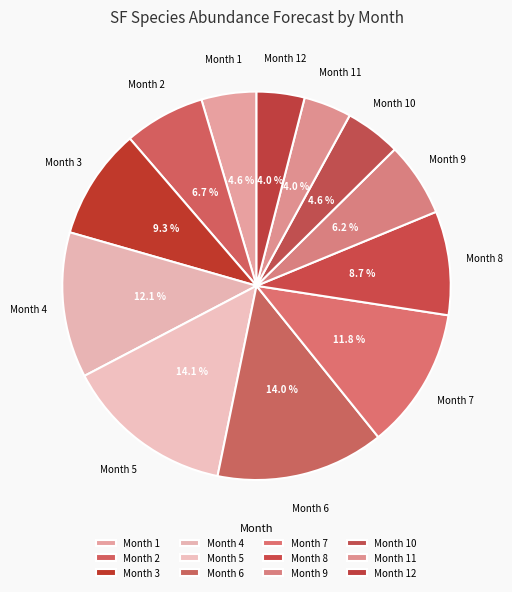

Does Month 4 represent more than half of the total?

No